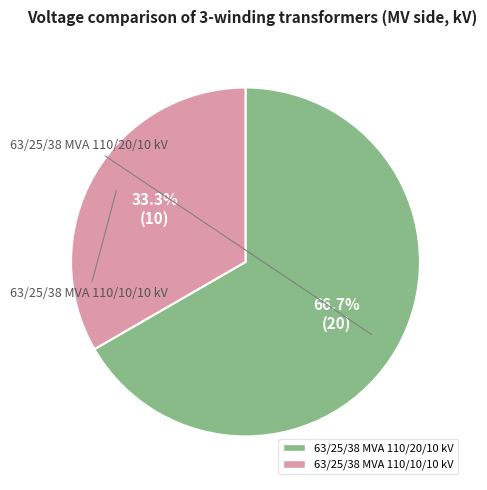

Is there a majority slice in this chart?

Yes